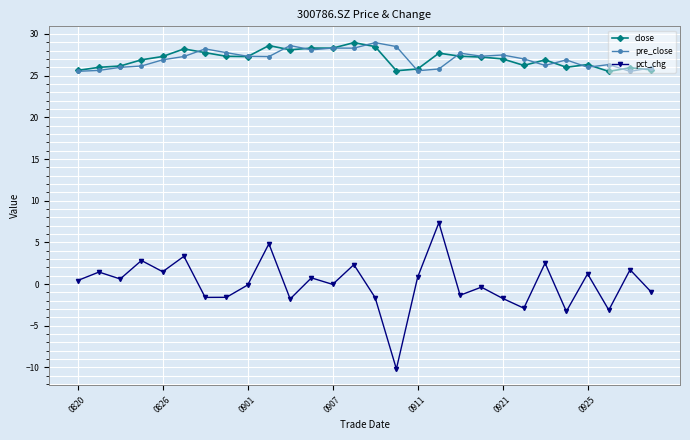

What is the value of the pre_close point at the 7th from the left?

28.2